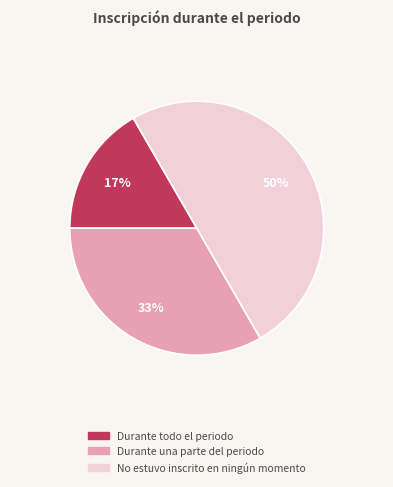

How many slices are in this pie chart?

3